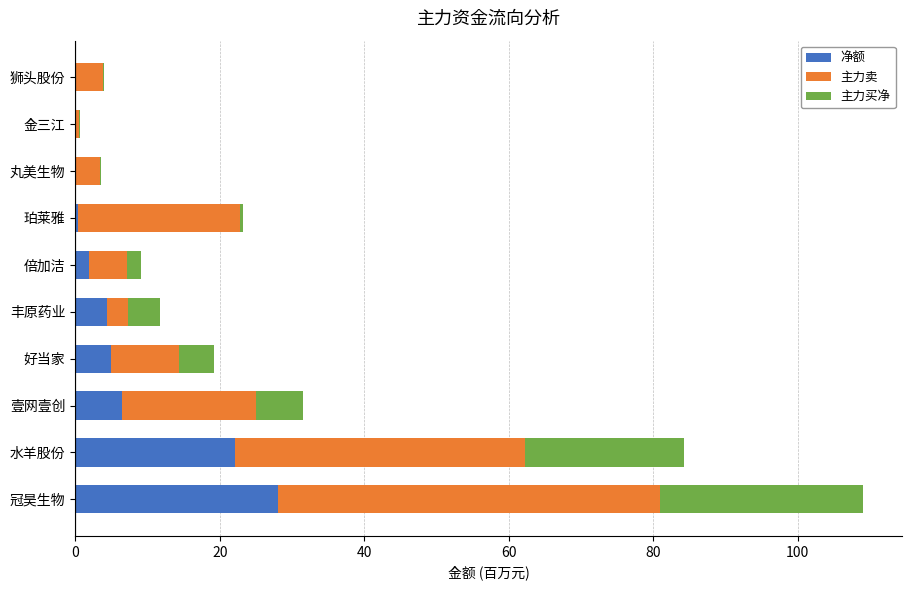

What is the sum of all 主力买净 values?

68.6